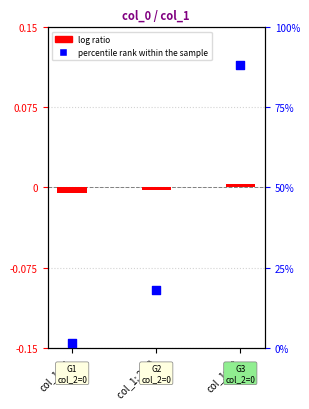

At how many categories does at least one series exceed 35?

1